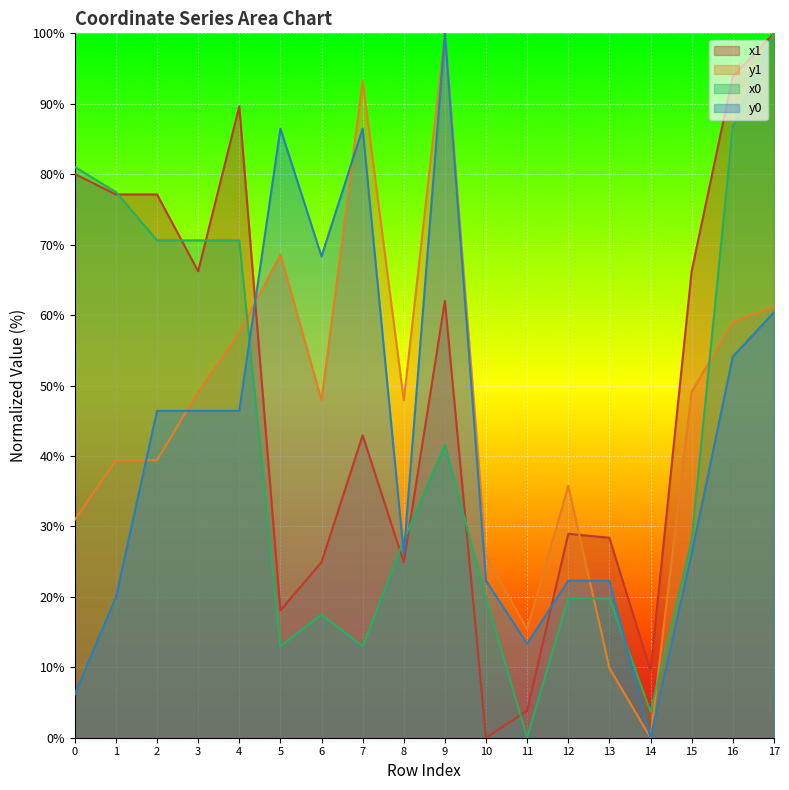

What is the value of the x1 point at the 3rd from the left?

77.1